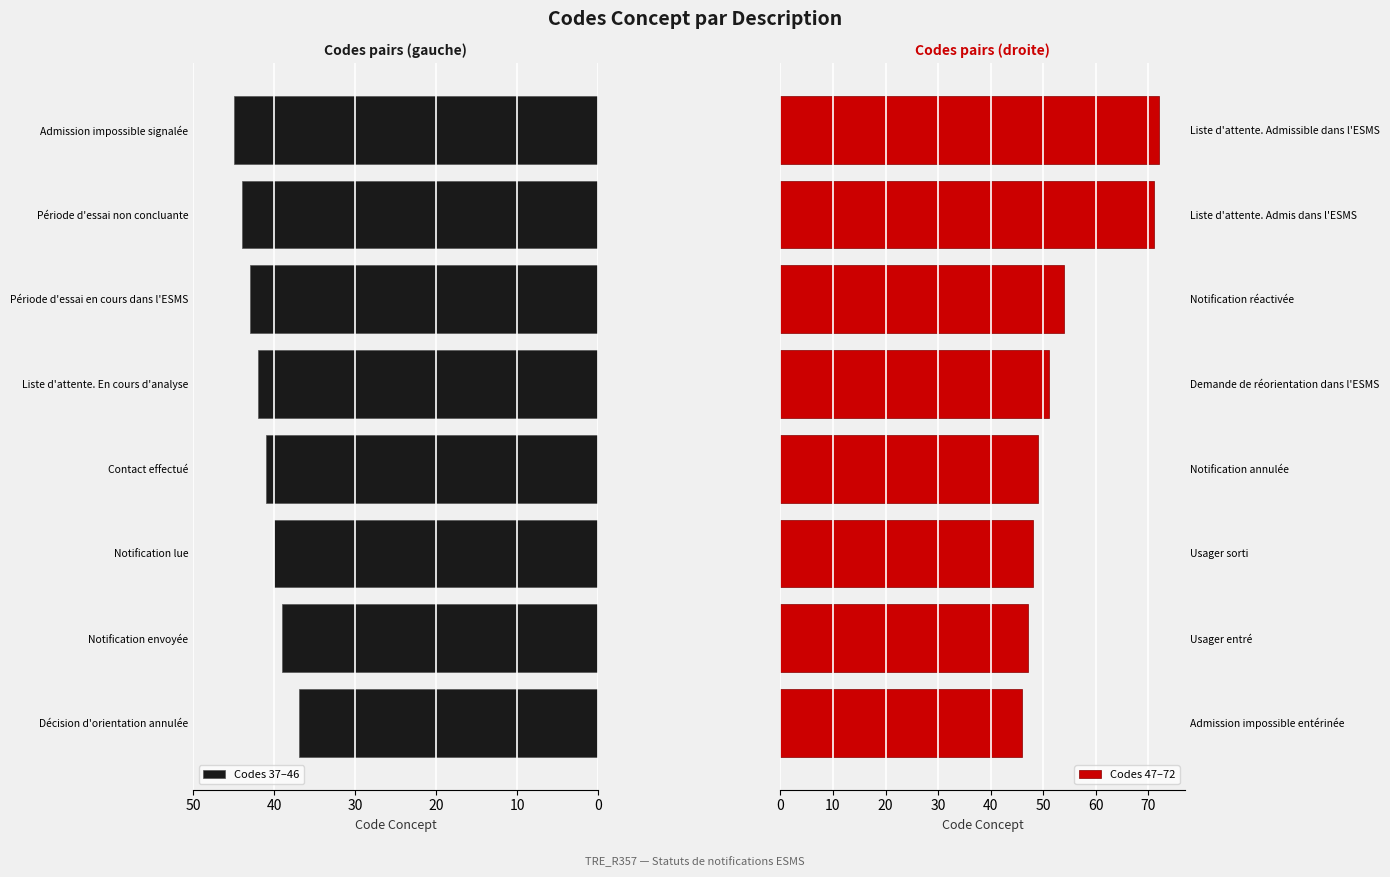

What is the difference between the second highest and second lowest values in the Codes 47–72 series?

24